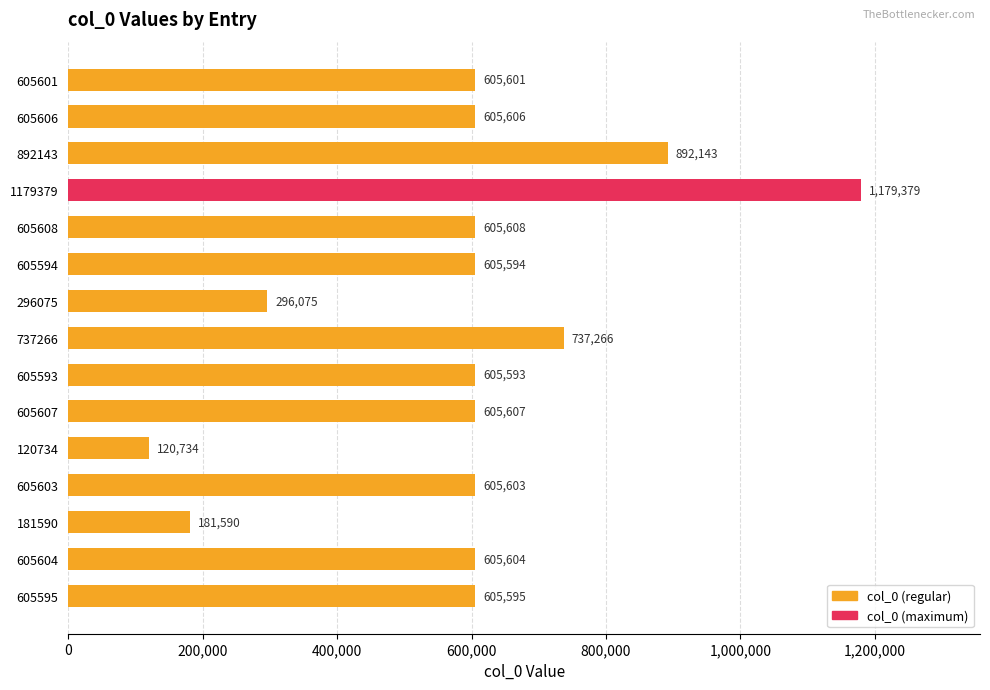

List the labels in order of value, largest first.

1179379, 892143, 737266, 605608, 605607, 605606, 605604, 605603, 605601, 605595, 605594, 605593, 296075, 181590, 120734